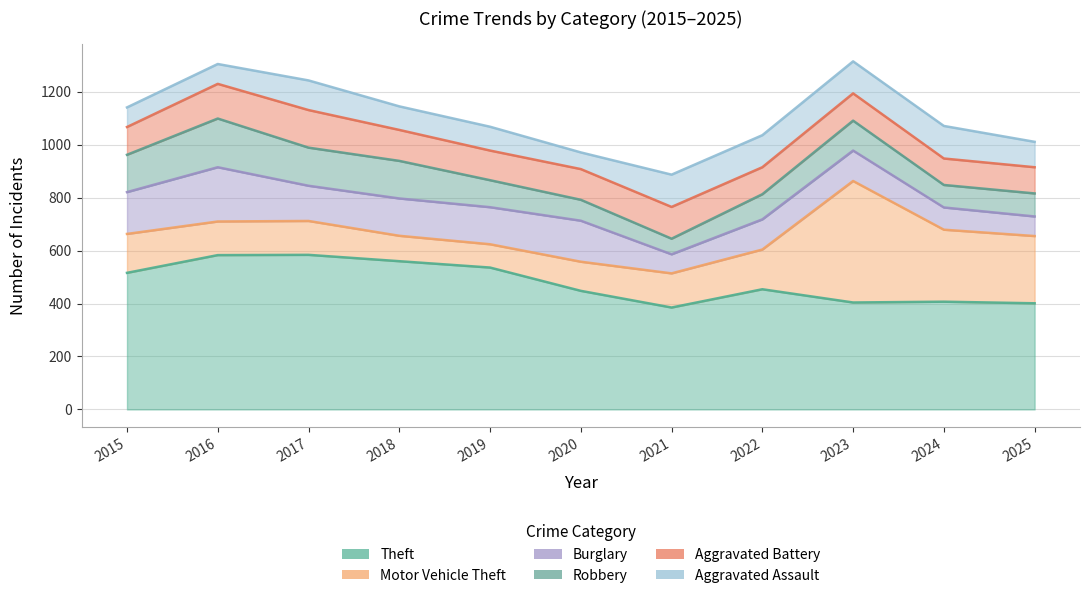

What is the minimum value shown in the chart?

59